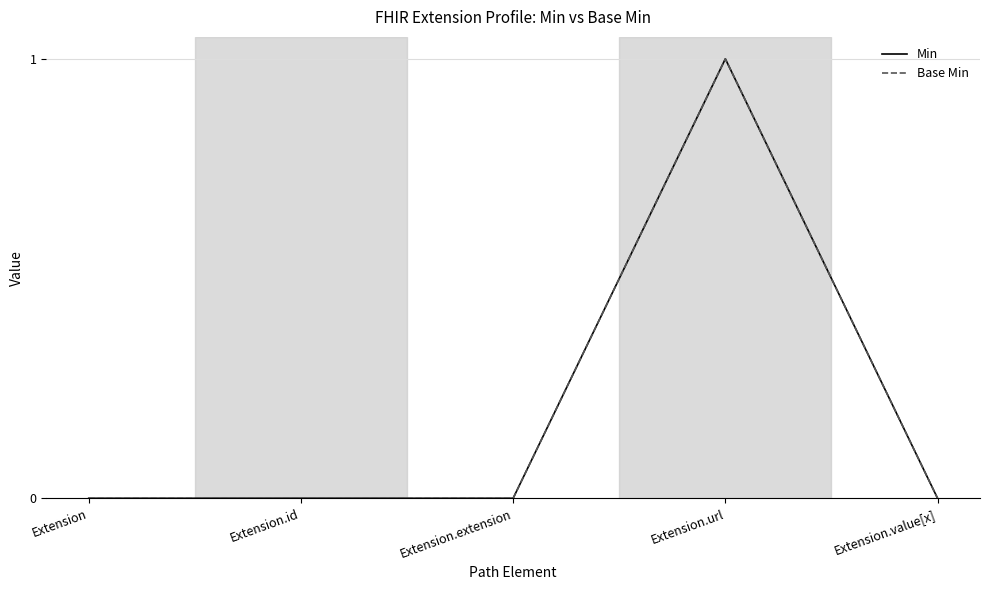

Which series changed the most between Extension.extension and Extension.value[x]?

Min